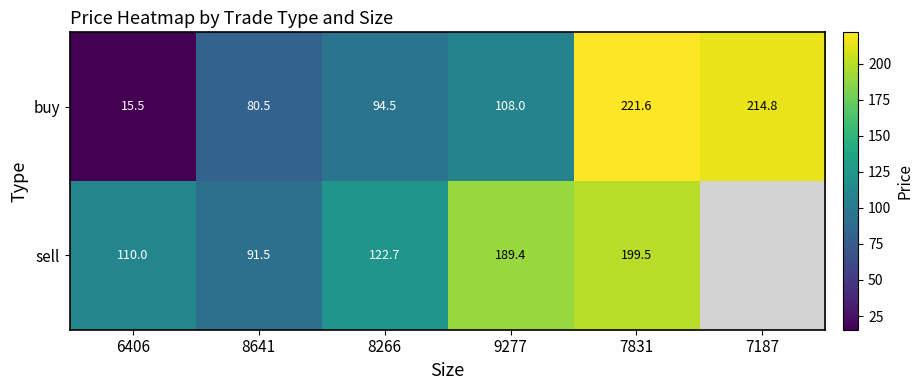

The value of sell at 8266 is 170.5. True or false?

False